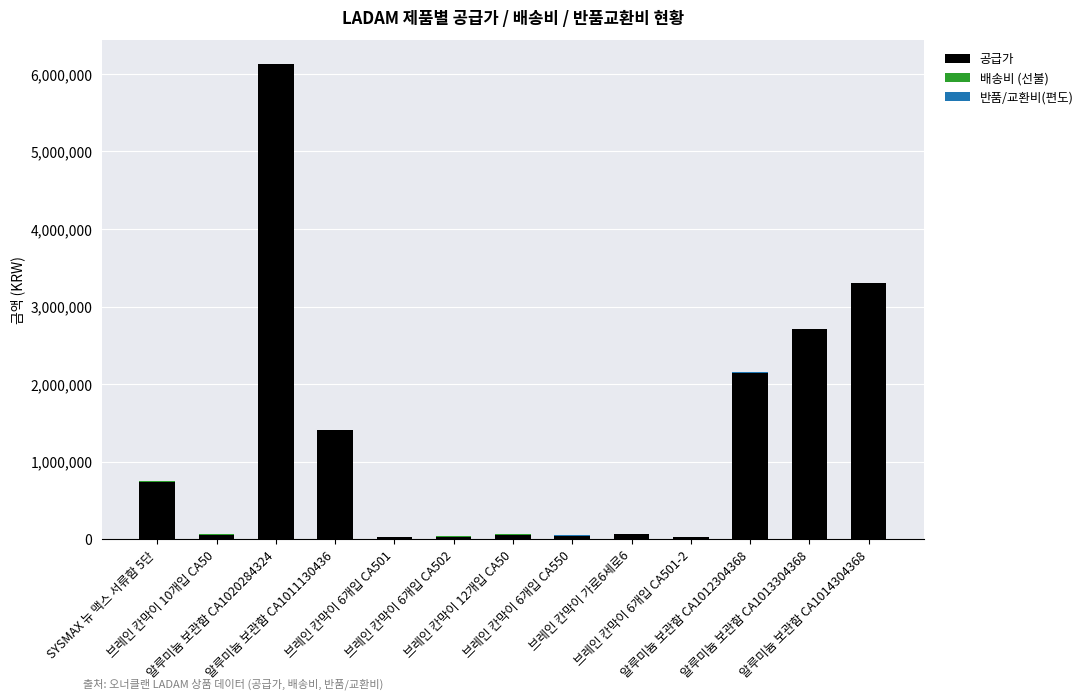

What is the maximum value for 공급가?

6122160